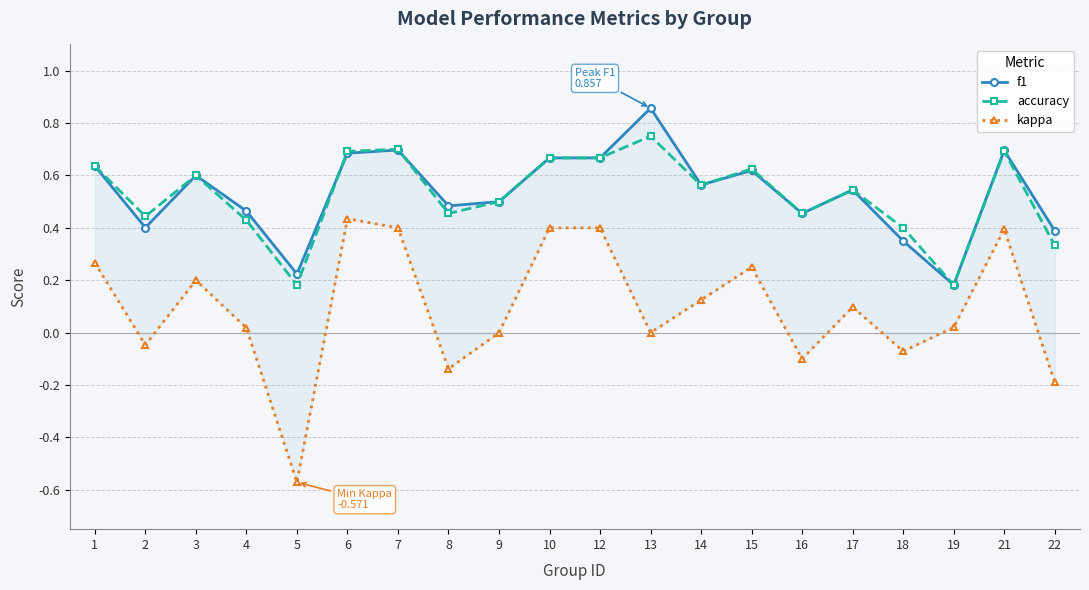

Reading left to right, what are all the values shown in this chart?

f1: 1=0.6	2=0.4	3=0.6	4=0.5	5=0.2	6=0.7	7=0.7	8=0.5	9=0.5	10=0.7	12=0.7	13=0.9	14=0.6	15=0.6	16=0.5	17=0.5	18=0.3	19=0.2	21=0.7	22=0.4
accuracy: 1=0.6	2=0.4	3=0.6	4=0.4	5=0.2	6=0.7	7=0.7	8=0.5	9=0.5	10=0.7	12=0.7	13=0.8	14=0.6	15=0.6	16=0.5	17=0.5	18=0.4	19=0.2	21=0.7	22=0.3
kappa: 1=0.3	2=-0.0	3=0.2	4=0.0	5=-0.6	6=0.4	7=0.4	8=-0.1	9=0.0	10=0.4	12=0.4	13=0.0	14=0.1	15=0.2	16=-0.1	17=0.1	18=-0.1	19=0.0	21=0.4	22=-0.2